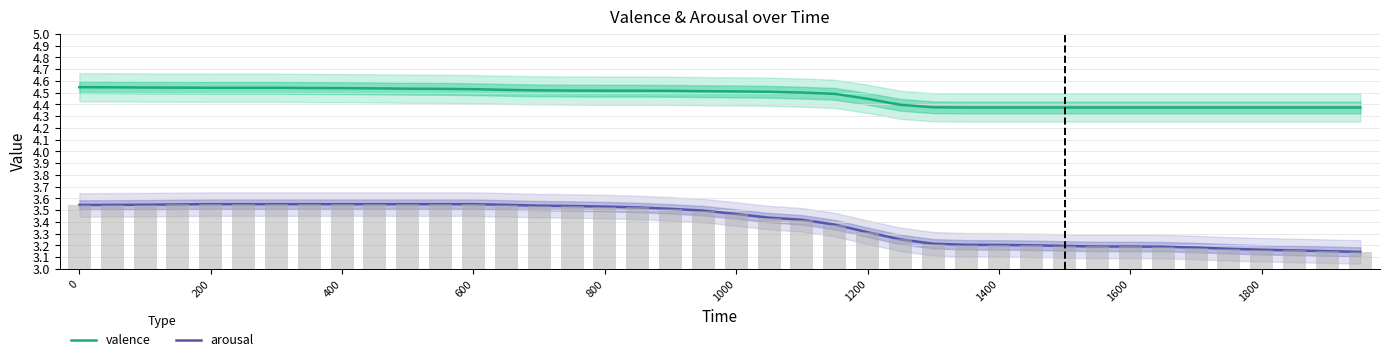

Which series has the widest spread of values?

arousal